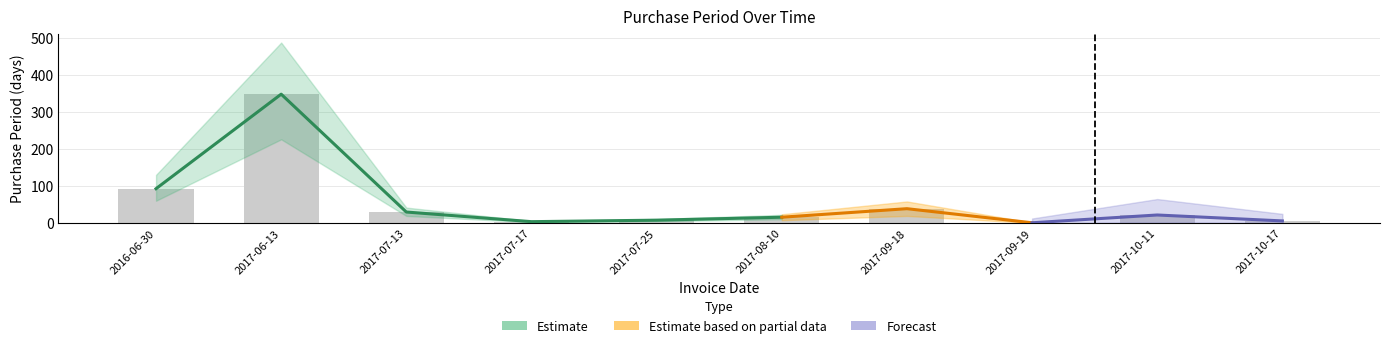

What is the value of the 8th bar from the left?

1